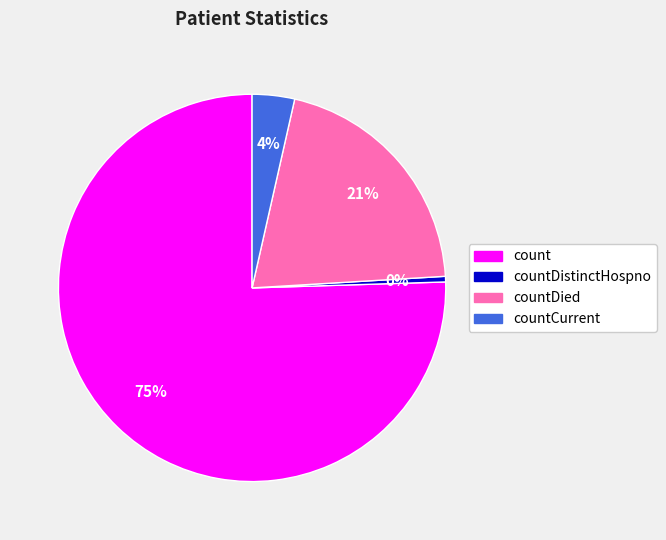

To the nearest percent, what is the average slice percentage?

25%